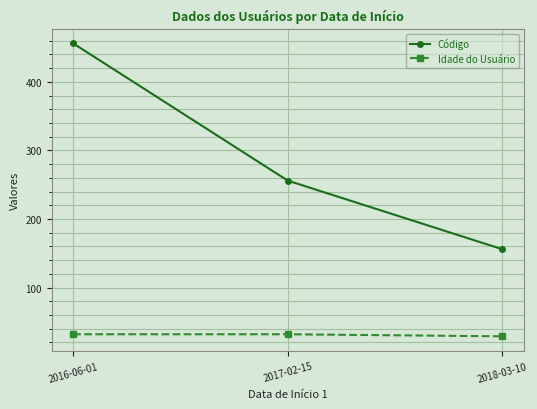

Which series has the largest range (max minus min)?

Código